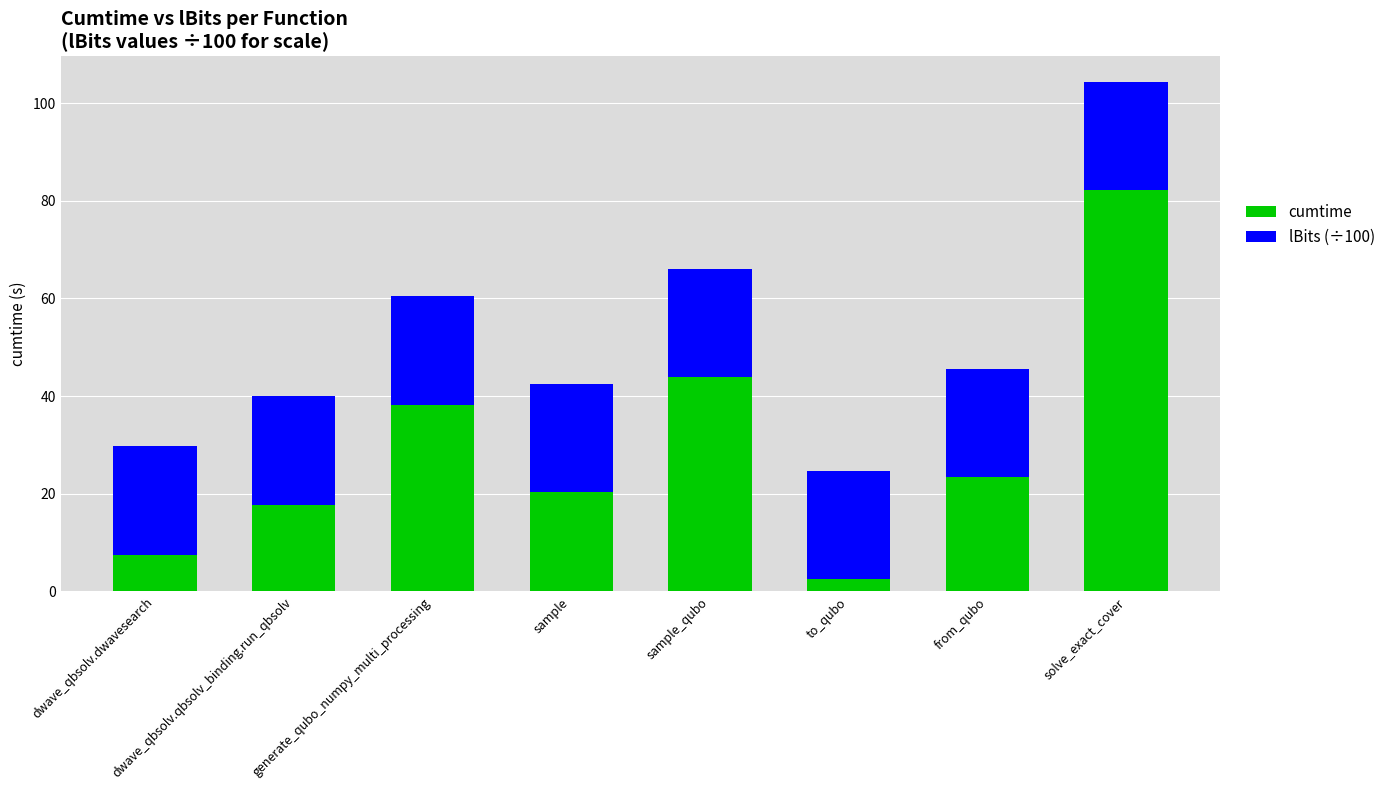

Is it true that cumtime equals 20.3 at sample?

True